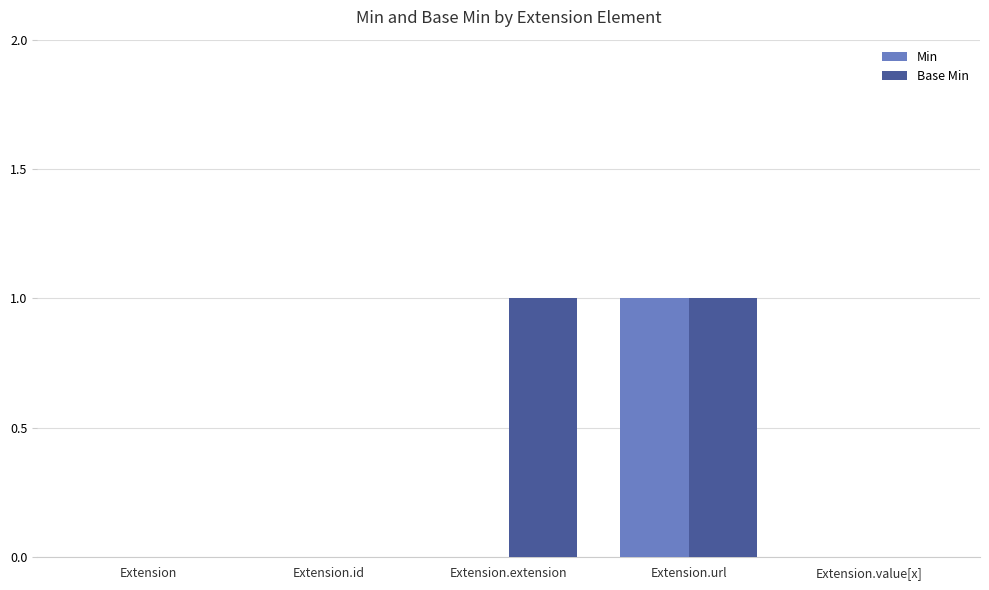

Is it true that Base Min equals 0 at Extension.id?

True